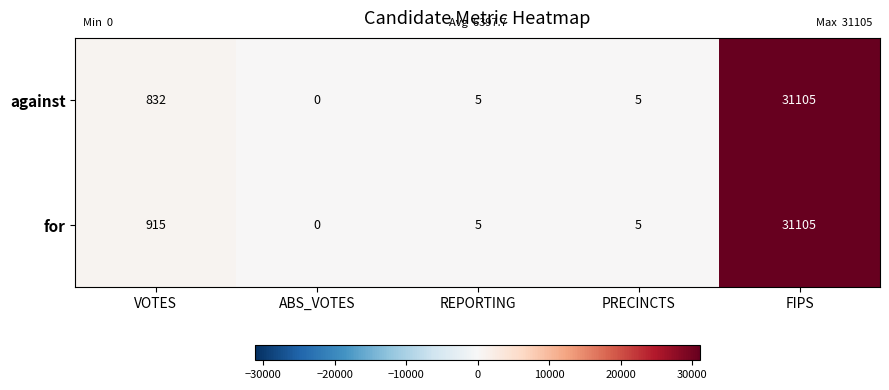

How many series are shown in this chart?

2